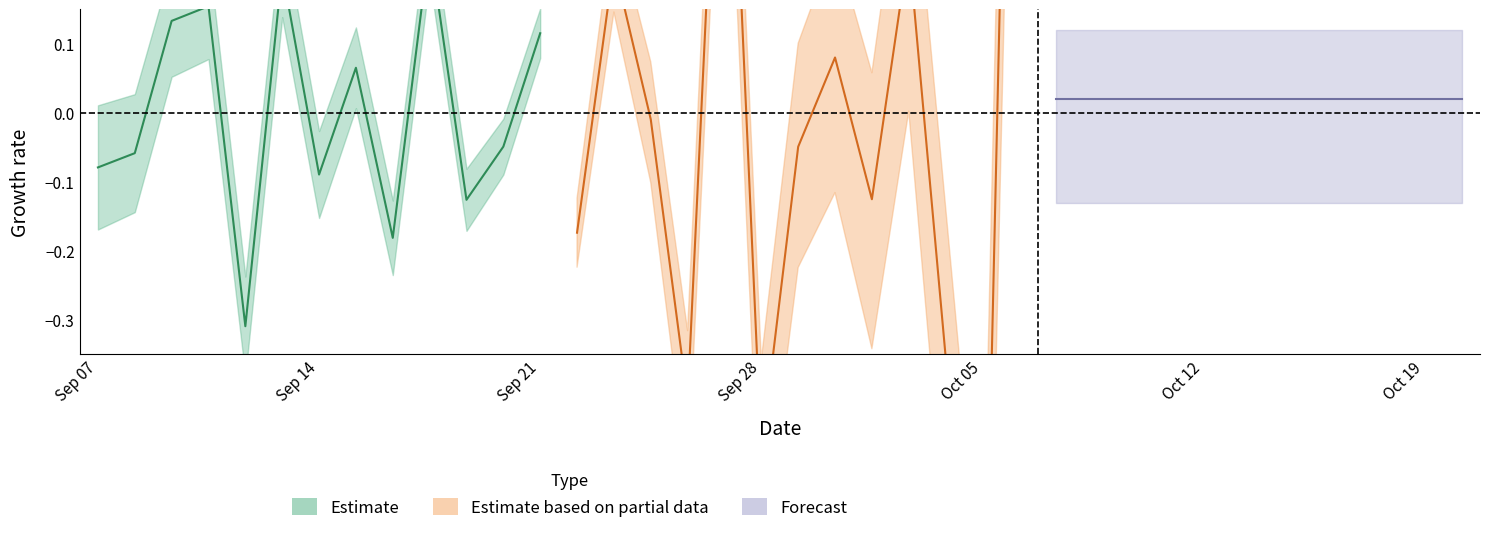

Which has a higher value, 14 or 37?

14